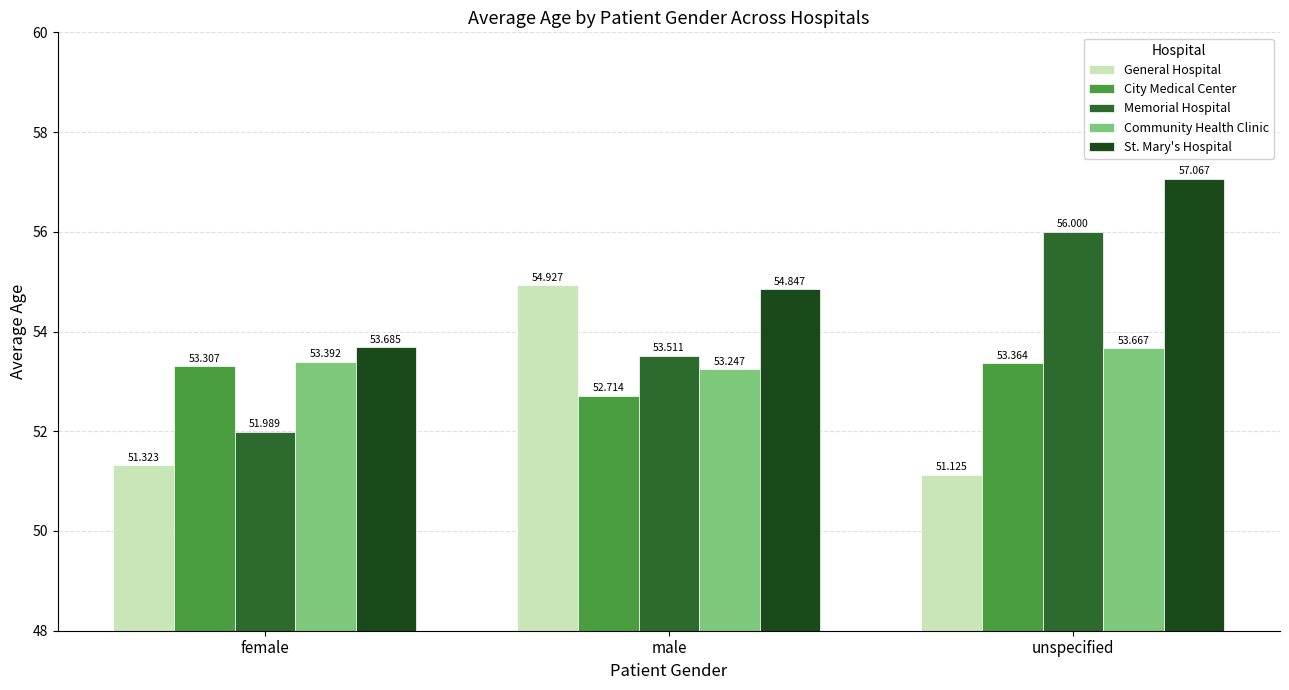

Which series has the widest spread of values?

Memorial Hospital